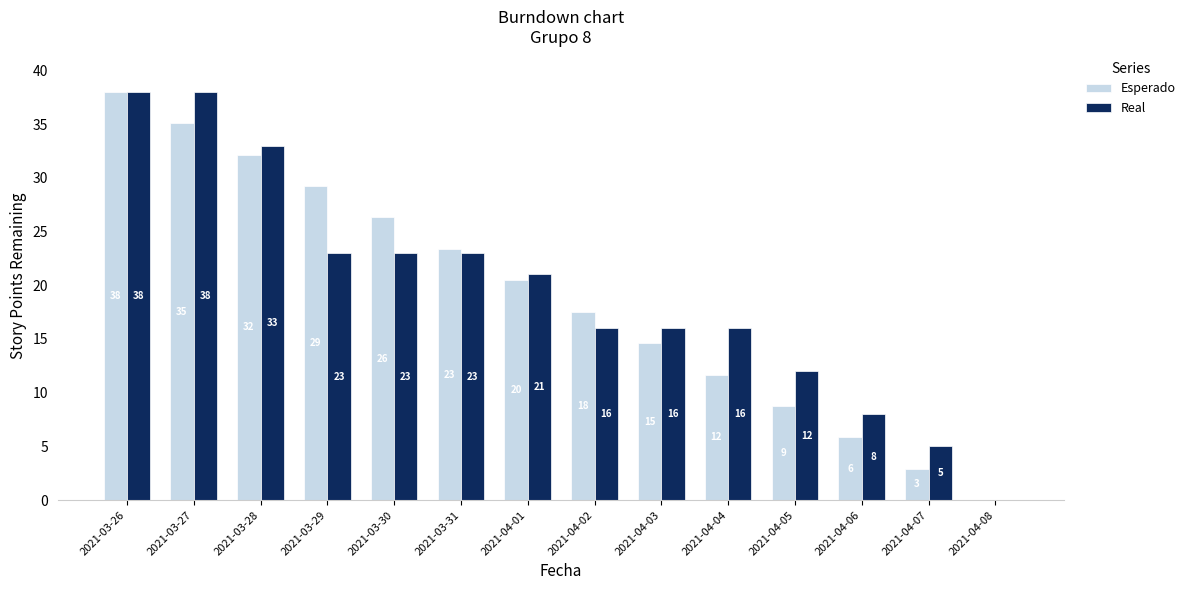

What are all the series names shown in the legend?

Esperado, Real